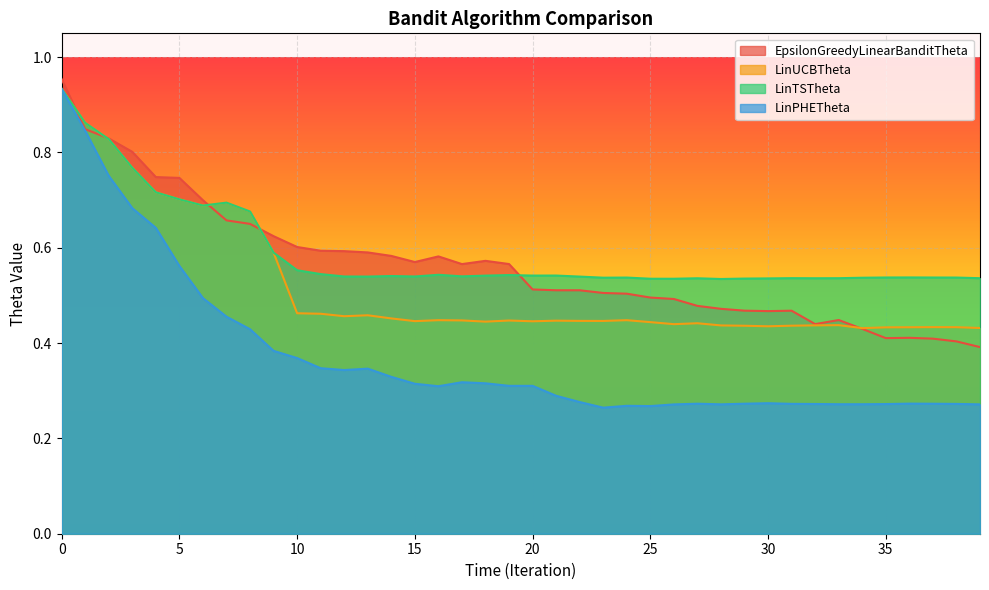

Where is the first local minimum for LinPHETheta?

12